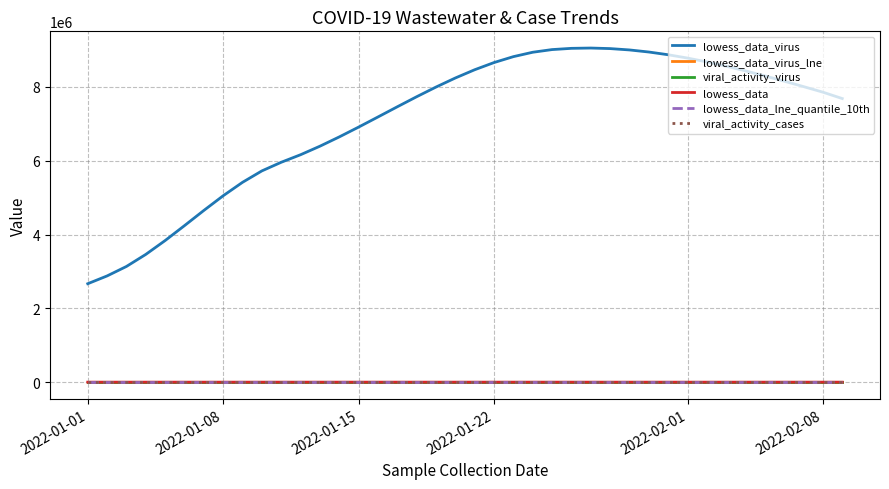

What is the average value of the lowess_data_virus series?

7103491.3